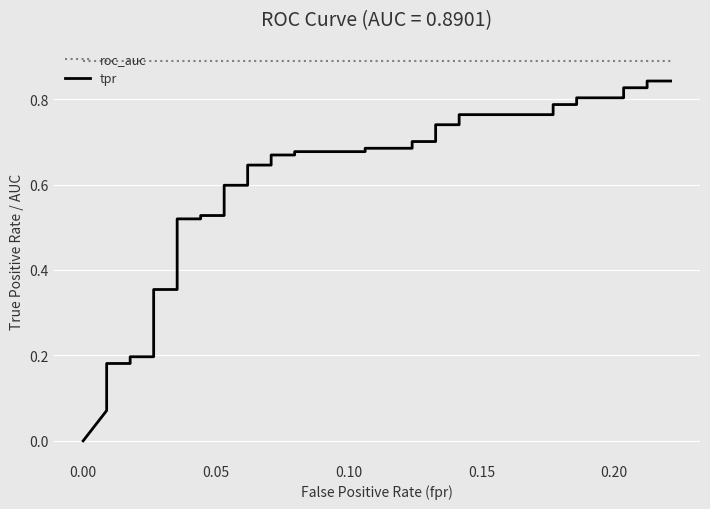

True or false: tpr and roc_auc cross at least once.

False